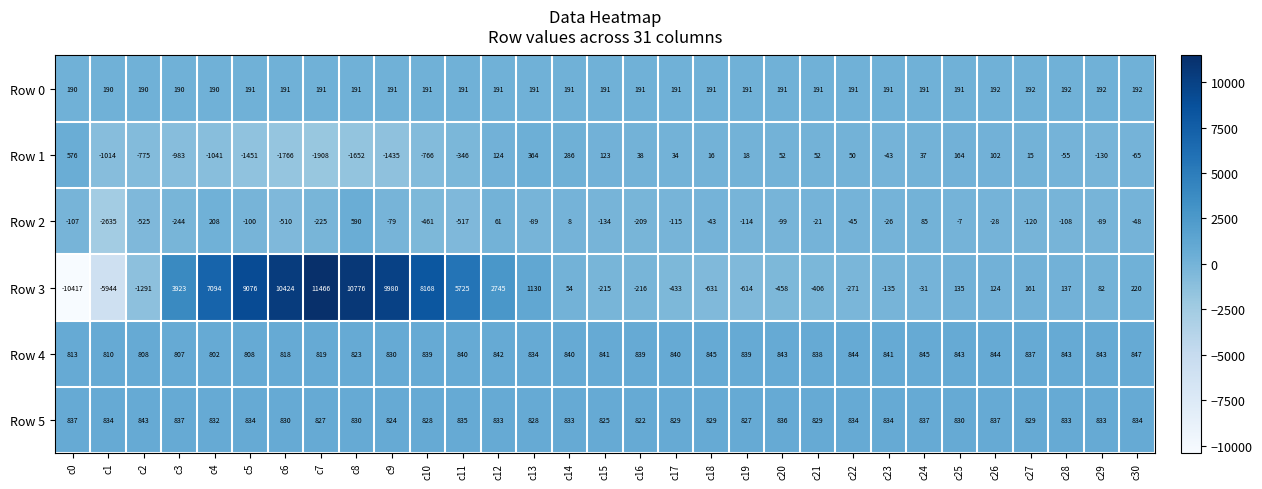

What is the maximum value shown in the chart?

11466